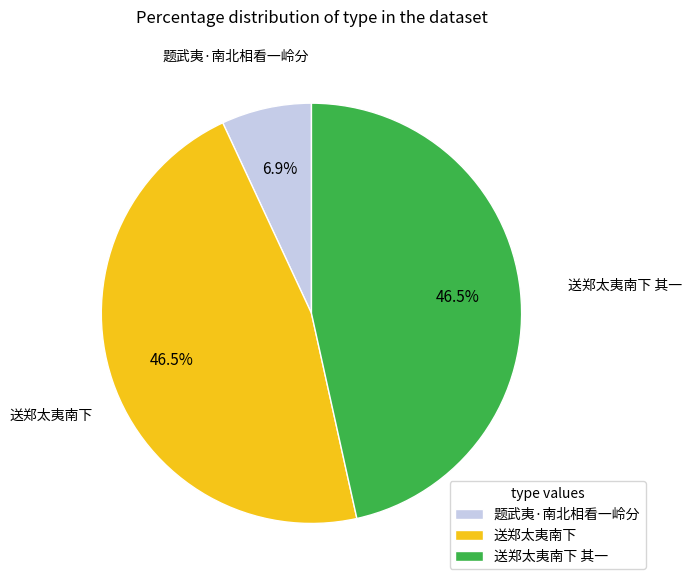

Does any single category account for the majority?

No